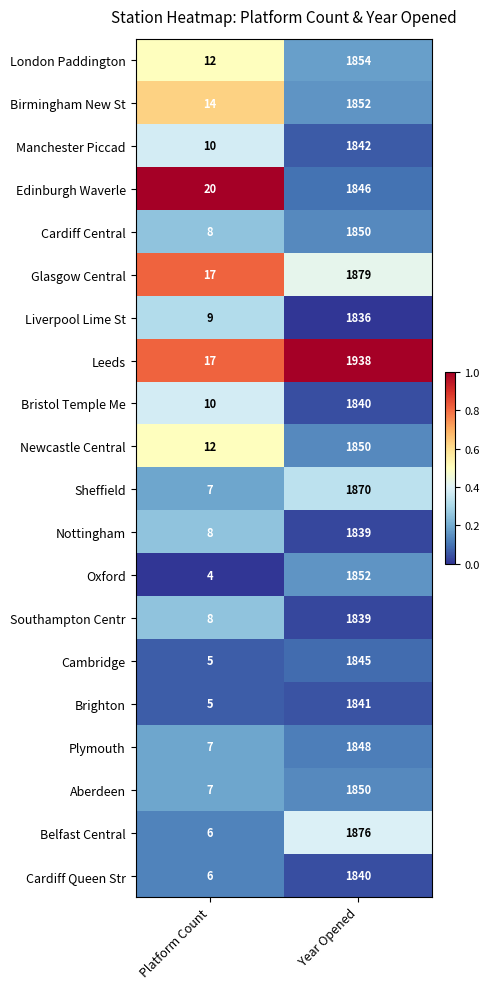

The value of Brighton at Platform Count is 3. True or false?

False